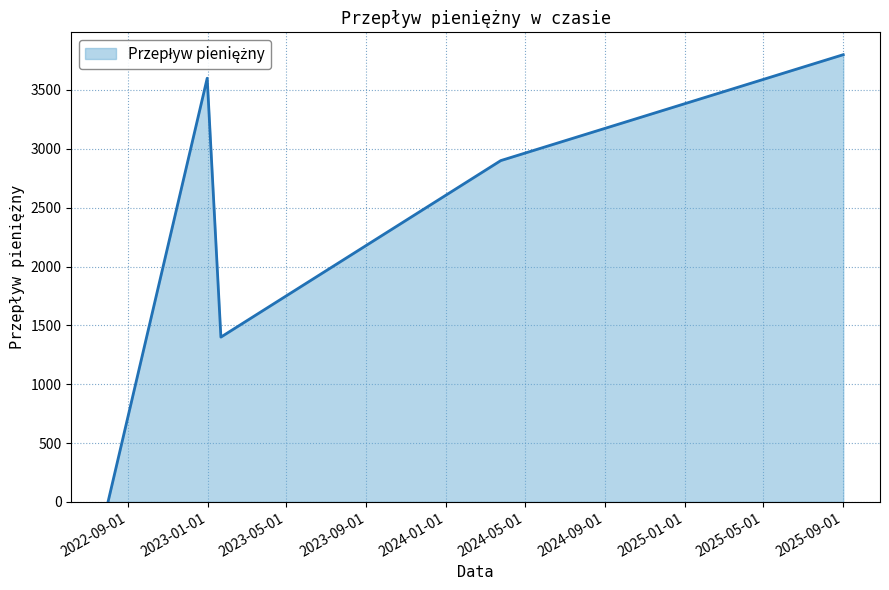

What is the average value?

2340